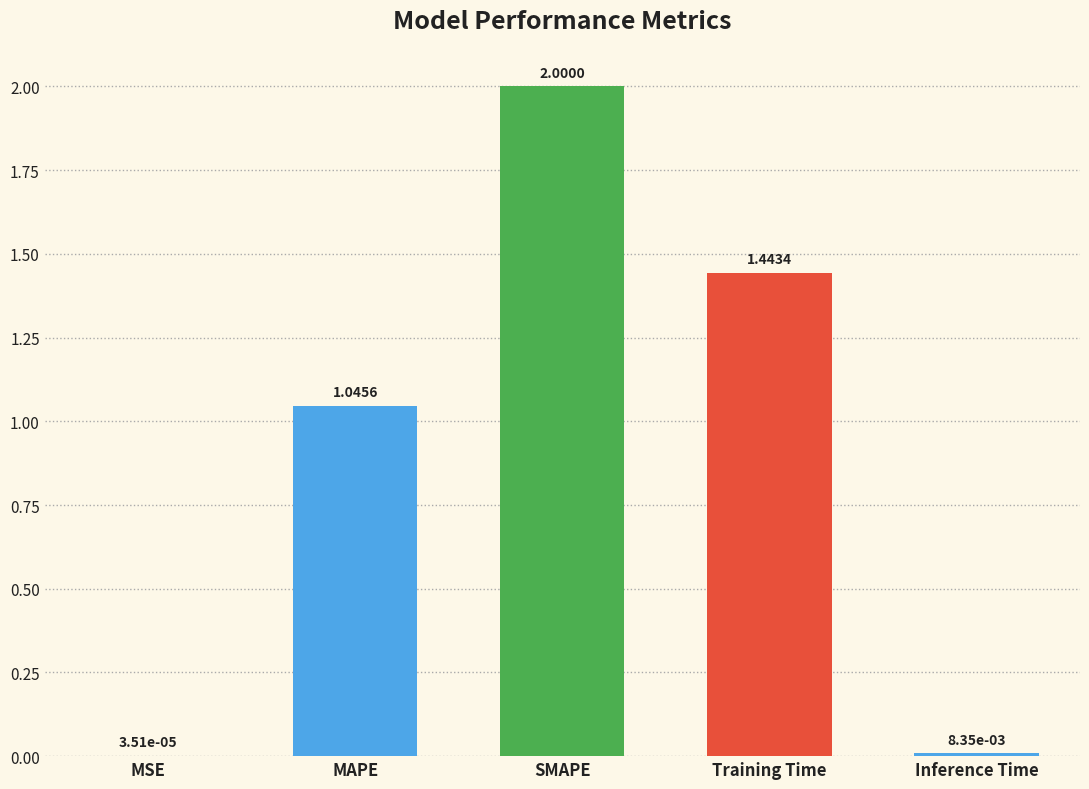

The chart shows a value of 3.5 at SMAPE. True or false?

False